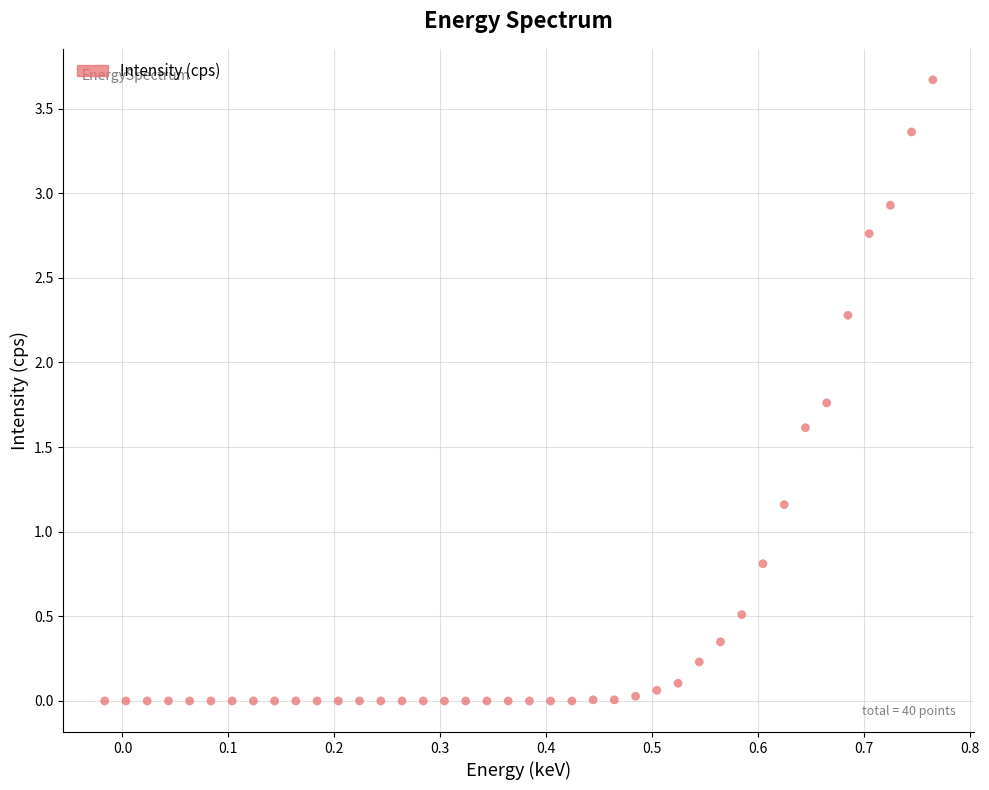

What is the range of Y values (max minus min)?

3.7